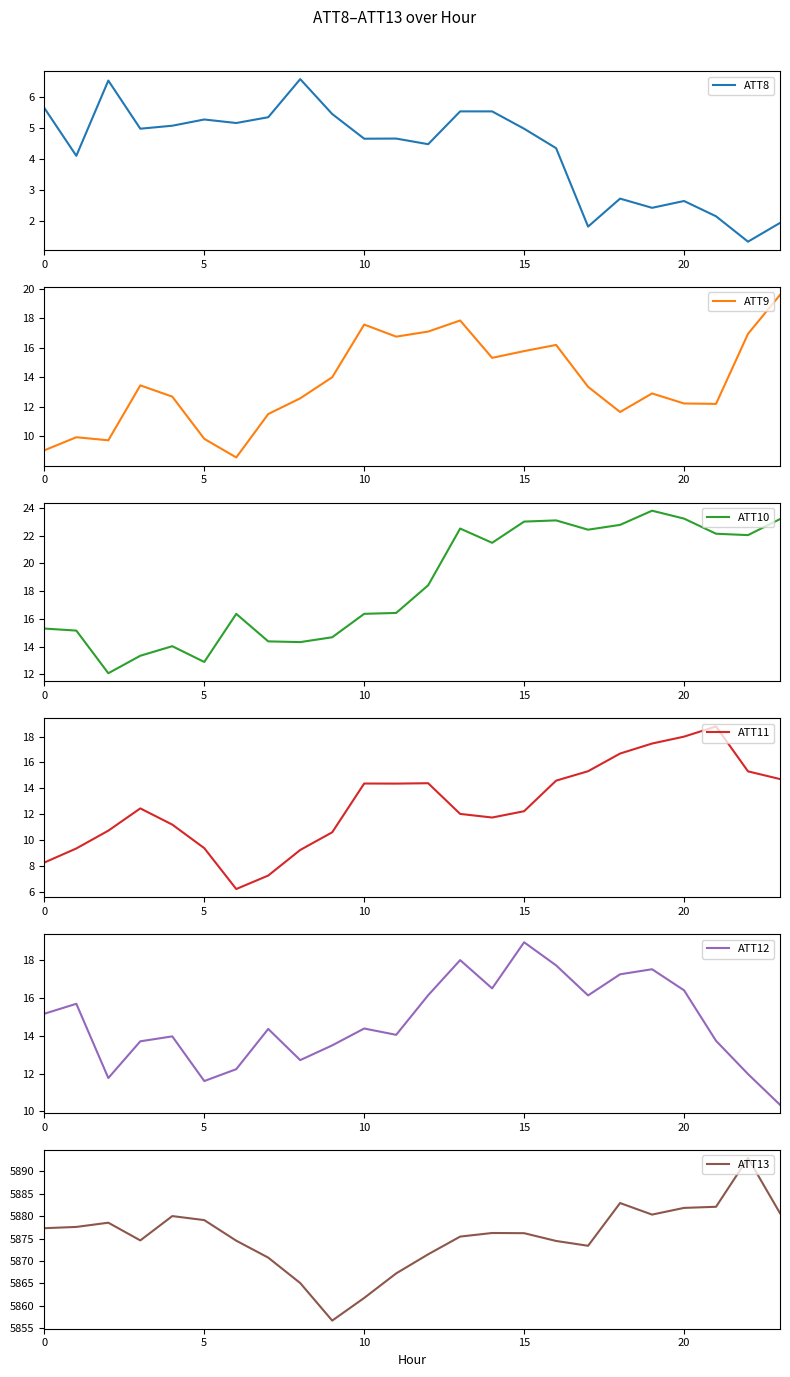

At 18, list the series in order from largest to smallest.

ATT13, ATT10, ATT12, ATT11, ATT9, ATT8